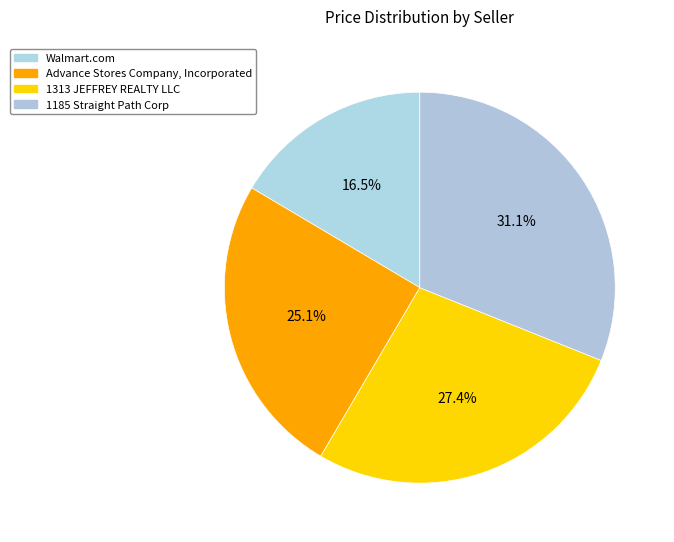

To the nearest percent, what is the difference between the largest and smallest slice percentages?

15%